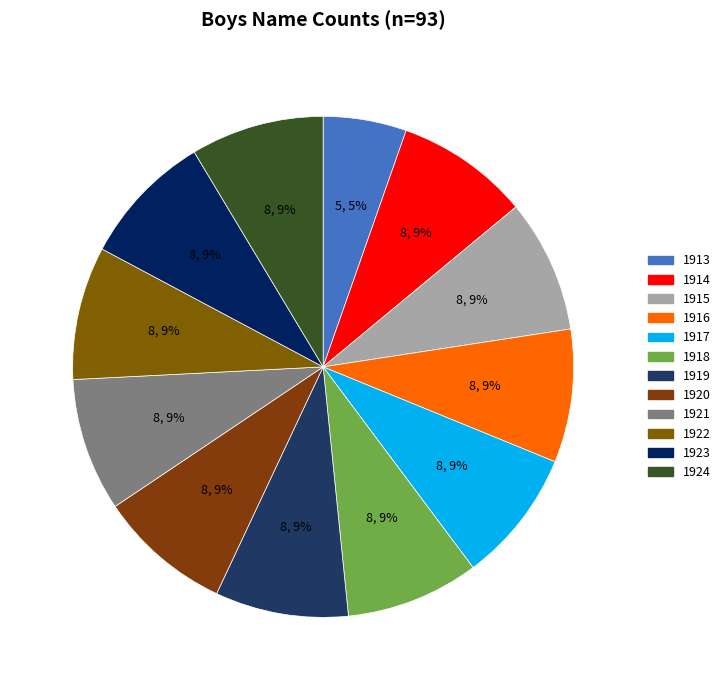

The 1924 slice represents 21% of the pie. True or false?

False